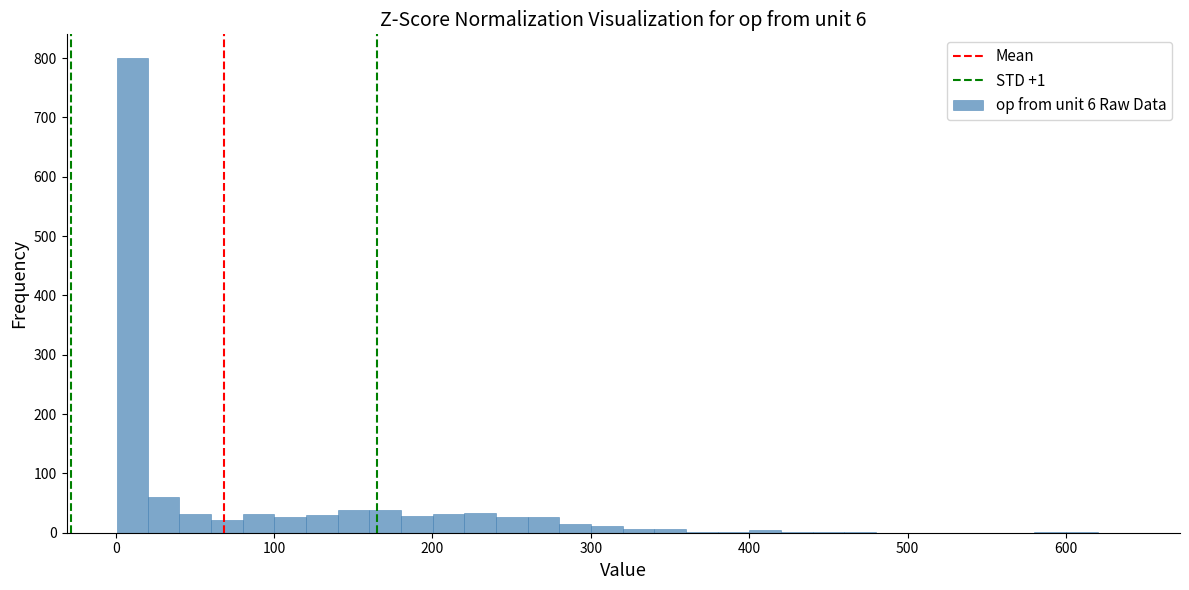

Around what value on the x-axis is the tallest bar? Give the approximate position of its centre, as read against the axis.

10